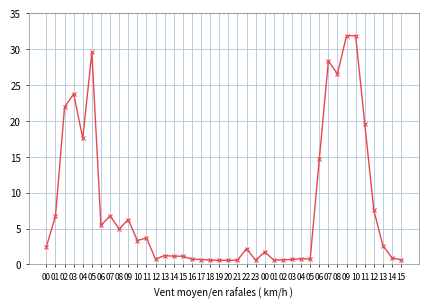

Does the chart have visible grid lines?

Yes